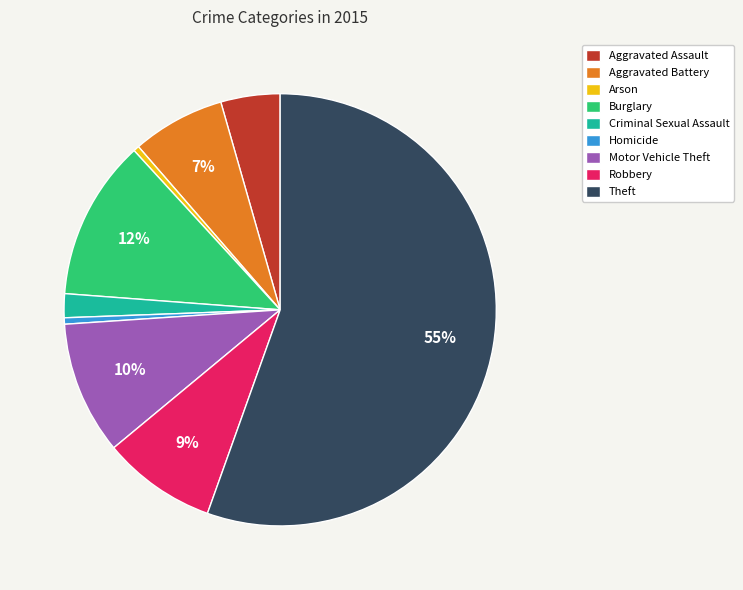

Approximately how many times larger is the value at Criminal Sexual Assault compared to Robbery?

0.2